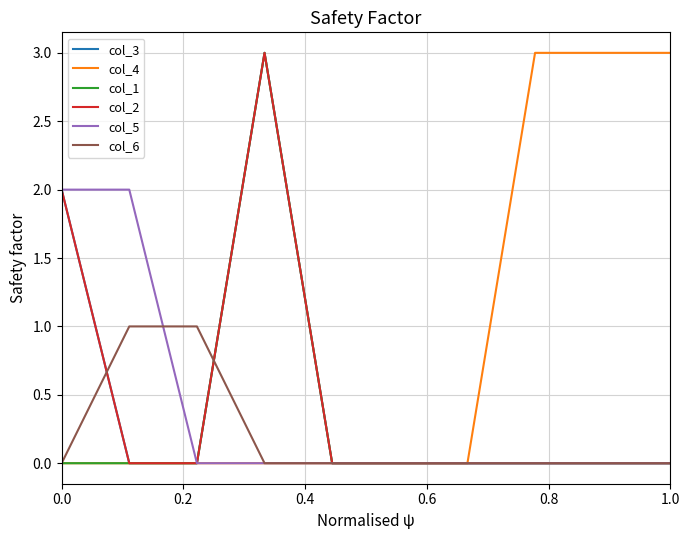

What is the value of the col_4 point at the 9th from the left?

3